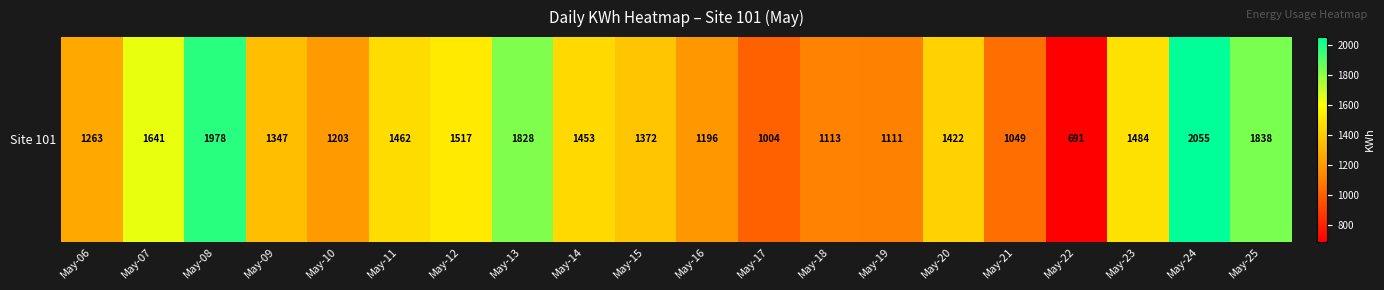

Which has a higher value, May-14 or May-17?

May-14